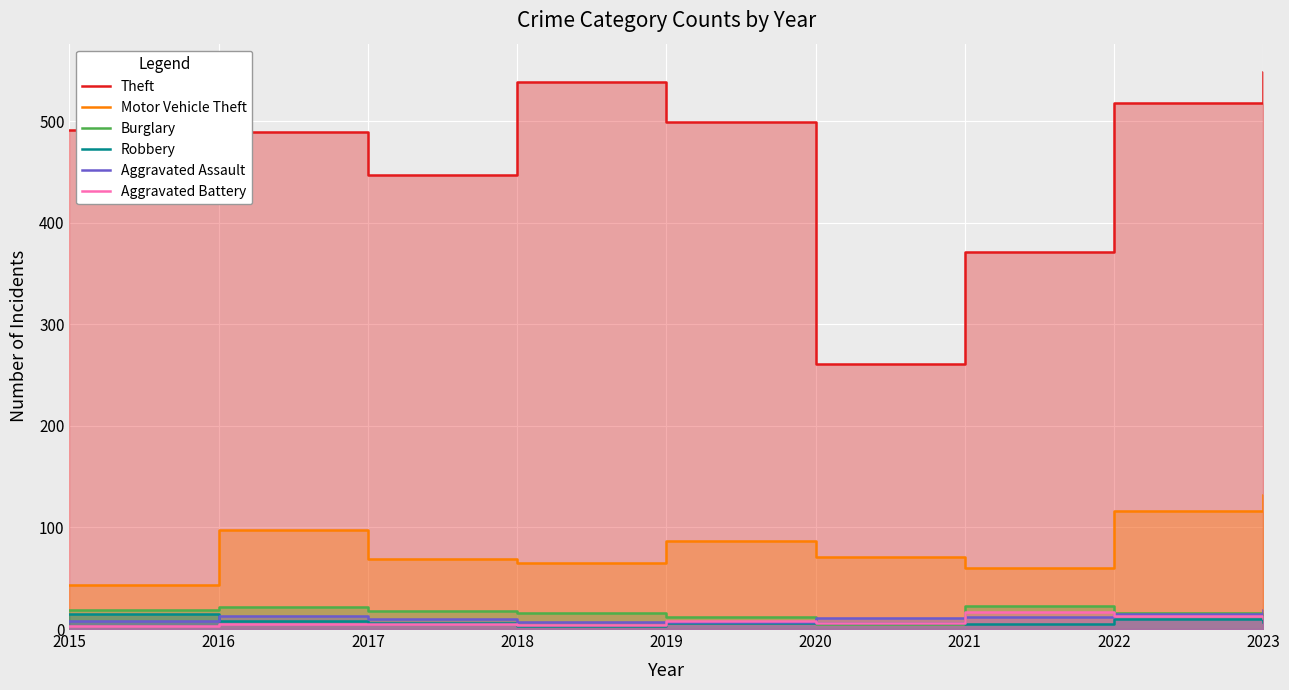

The Aggravated Battery series shows 22 at 2022. True or false?

False